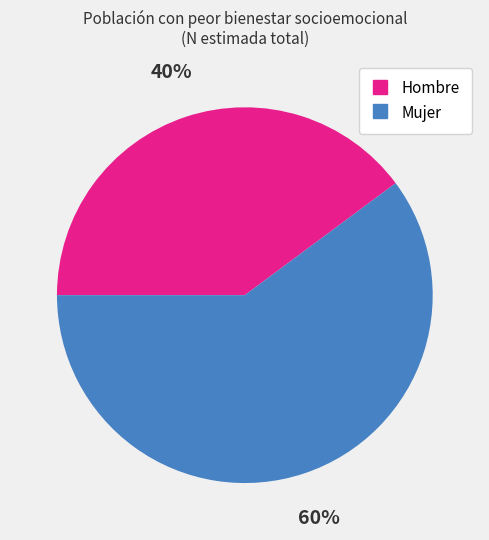

To the nearest percent, what is the combined percentage of Mujer and Hombre?

100%